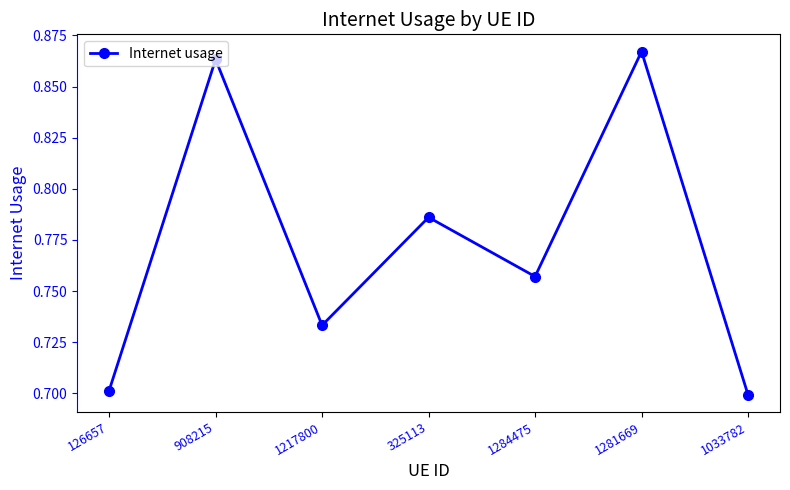

Does the chart display data point markers on the line(s)?

Yes